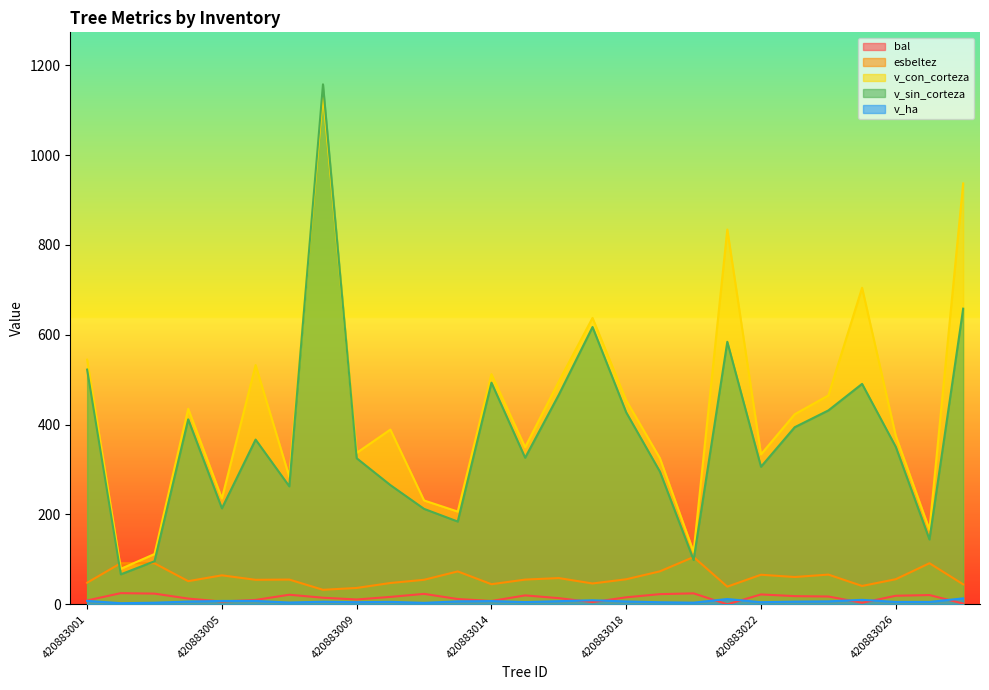

What is the minimum value for v_sin_corteza?

66.8